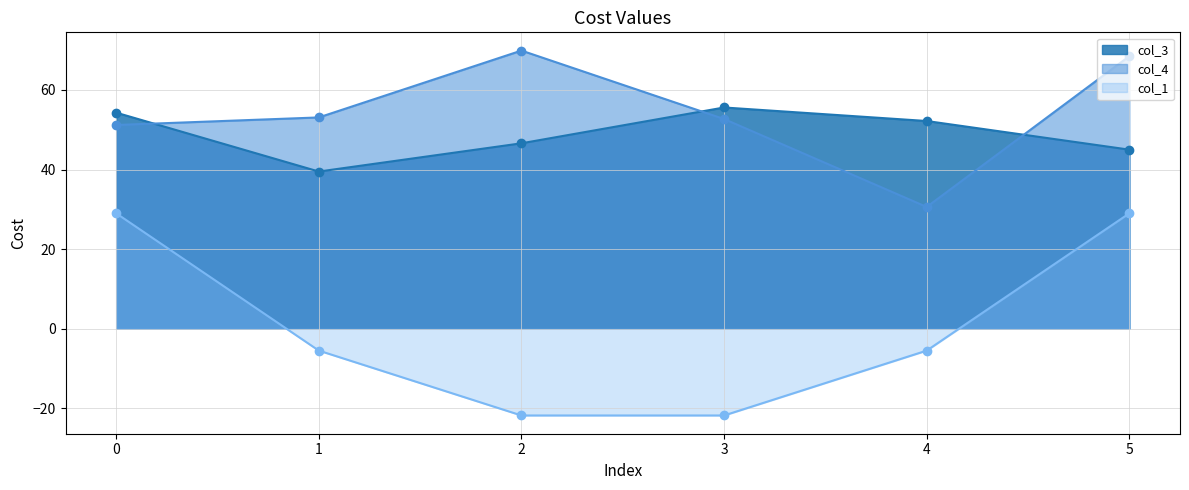

Rank the series by their maximum value, from highest to lowest.

col_4, col_3, col_1